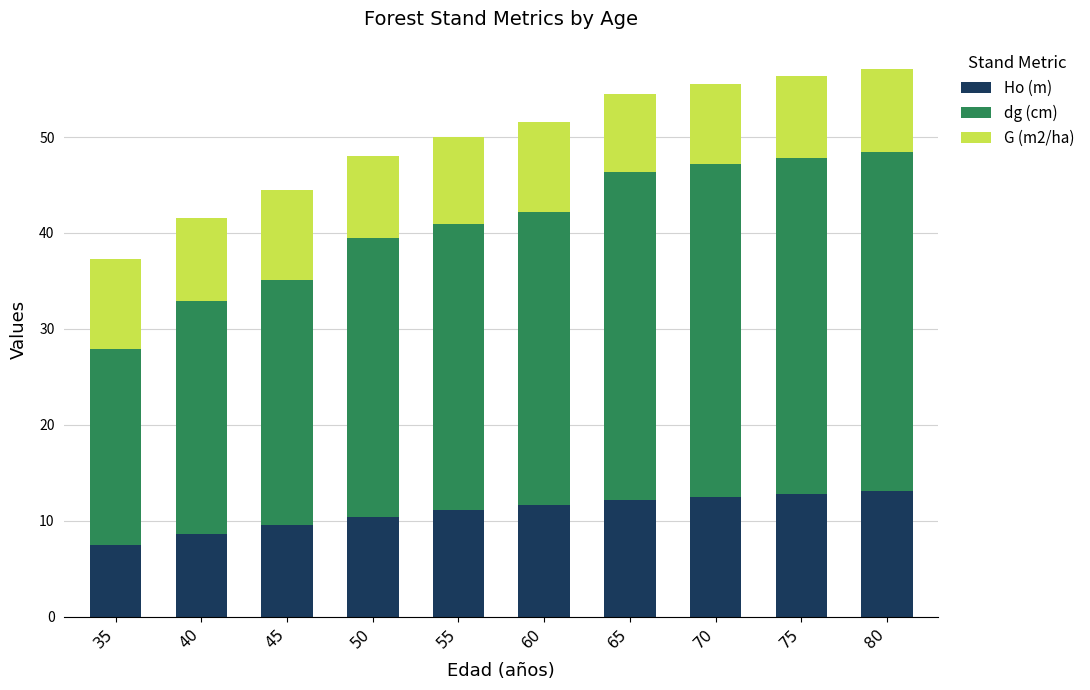

Is it true that Ho (m) equals 18.1 at 65?

False